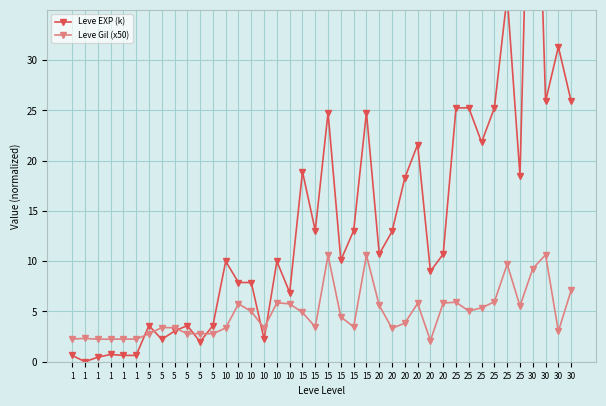

Where do Leve EXP (k) and Leve Gil (x50) first cross each other?

1 and 5